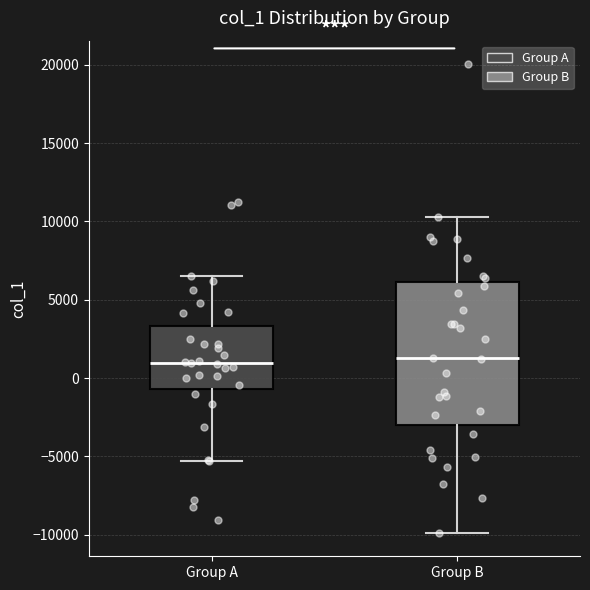

Where does the upper whisker of the box for Group B end on the y-axis? The values are not printed on the chart, so give them approximately, as read against the axis.

10500